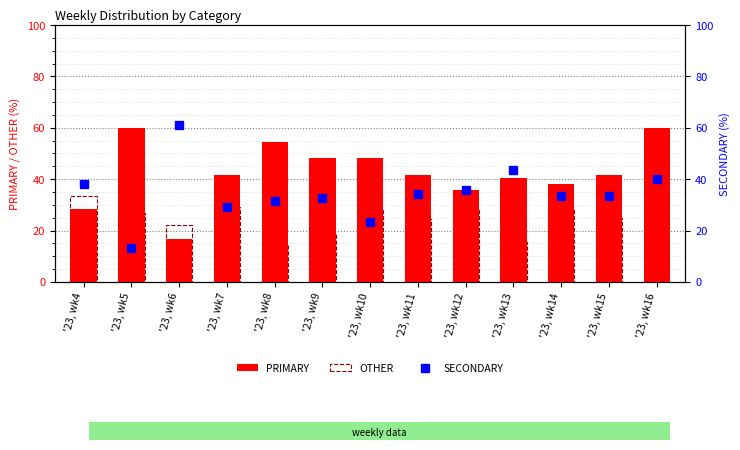

The value of PRIMARY at '23, wk8 is 33.1. True or false?

False